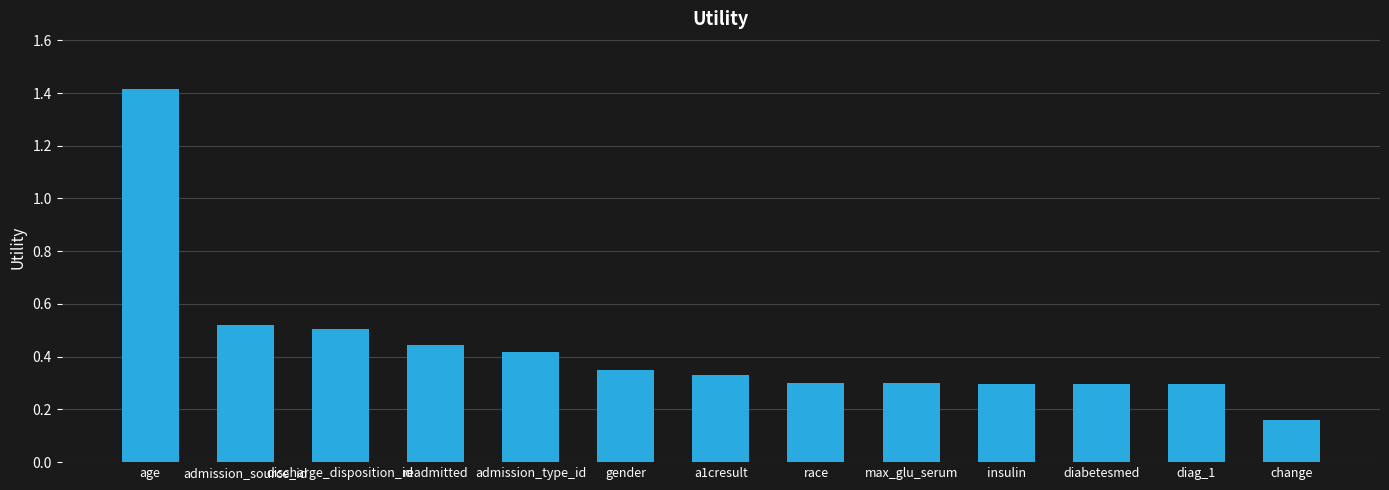

How many data points does each series have?

13